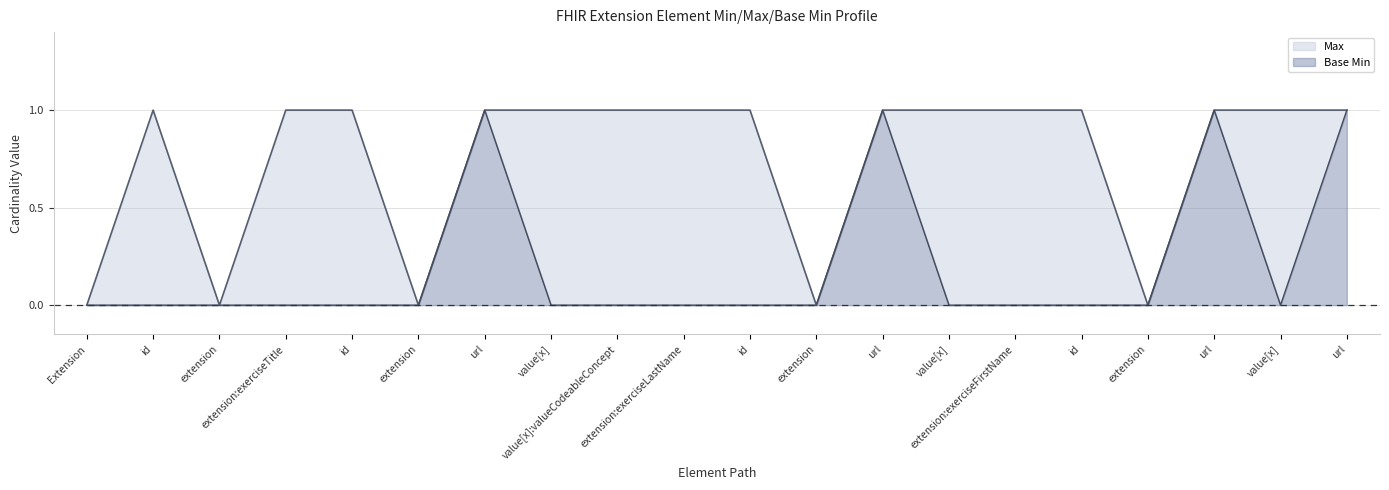

What position from the left is 15?

16